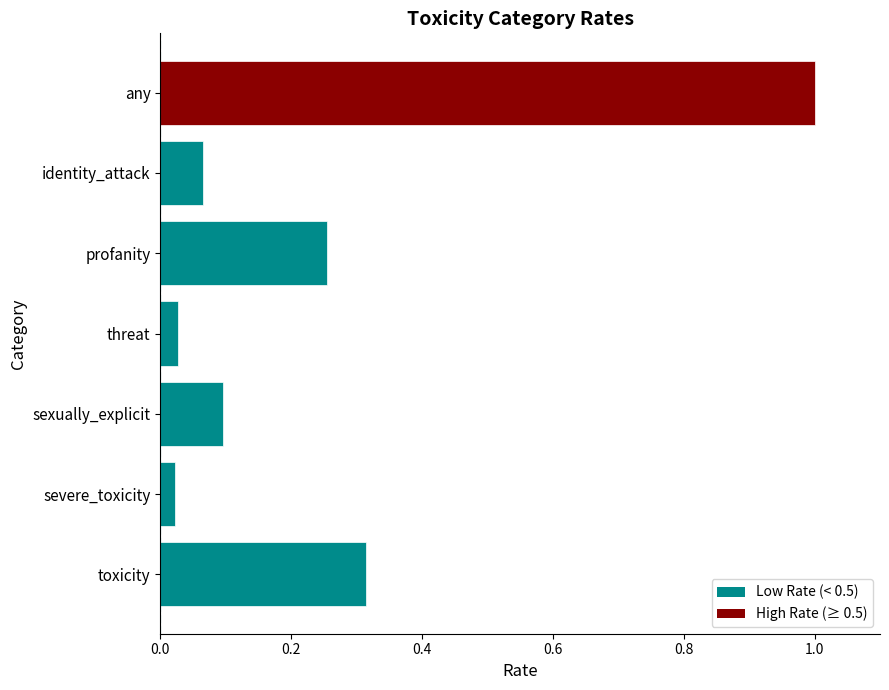

Between sexually_explicit and any, which is larger?

any